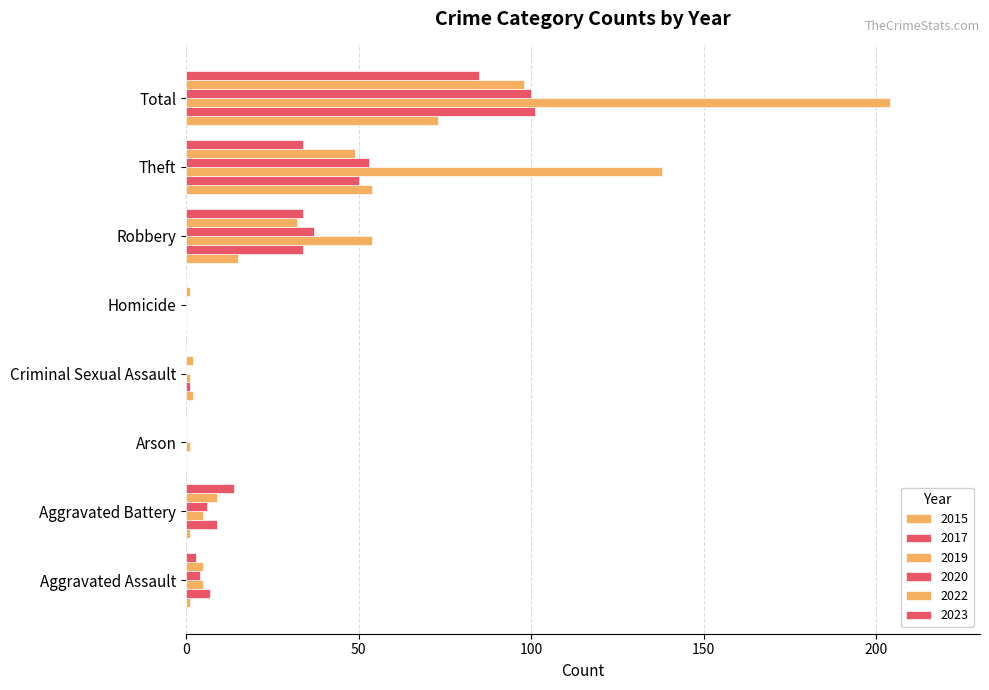

Count the number of data series in this chart.

6